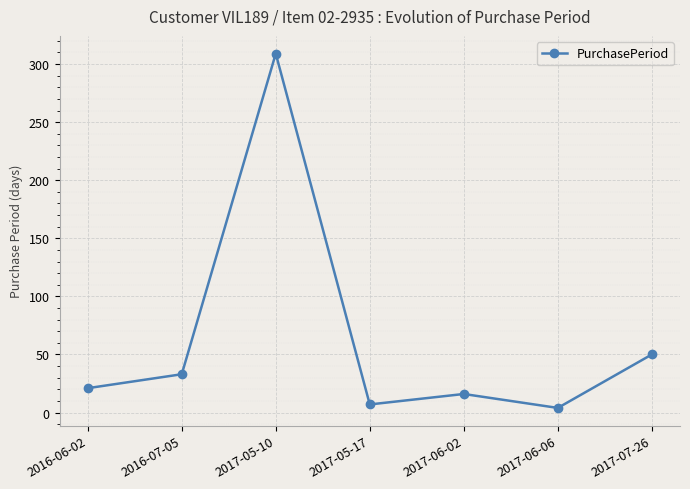

The value at 2017-05-10 is 492. True or false?

False